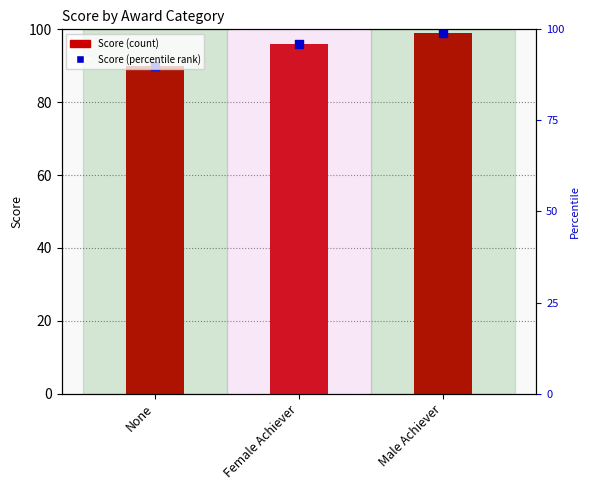

At which category is the sum across all series the highest?

Male Achiever